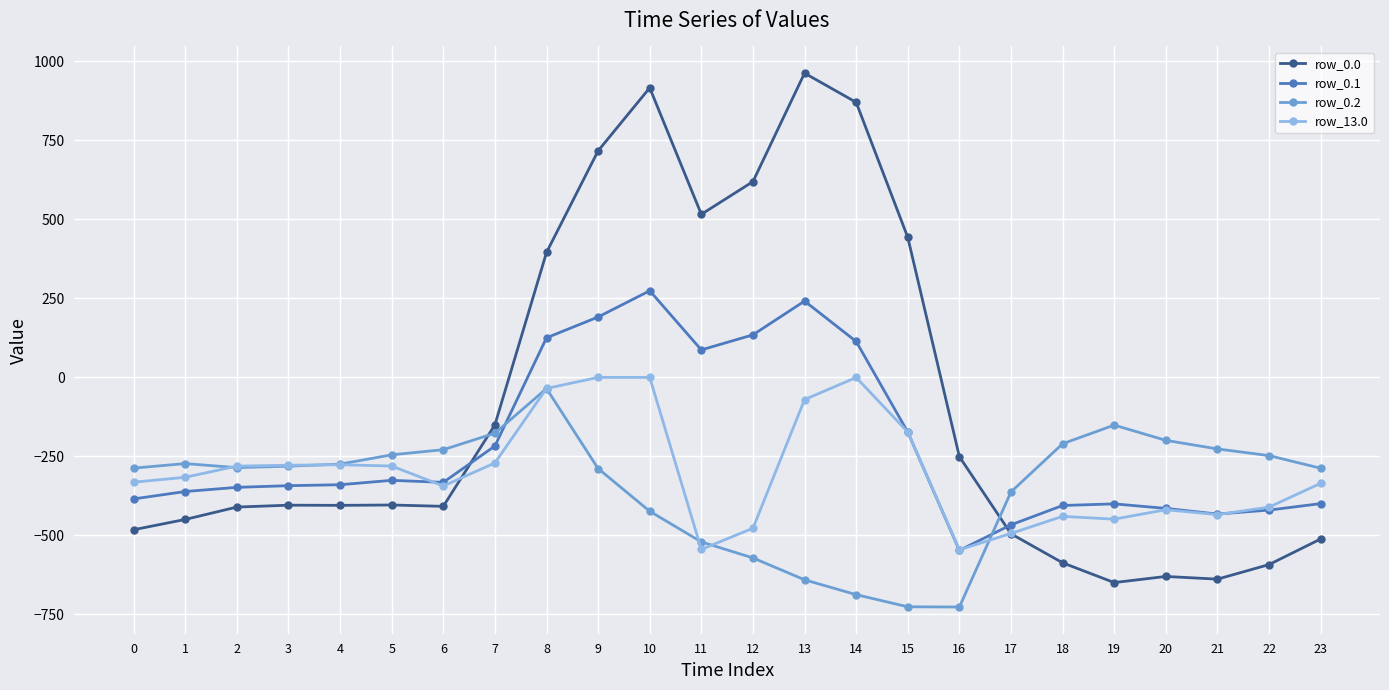

Rank the series by their maximum value, from highest to lowest.

row_0.0, row_0.1, row_13.0, row_0.2